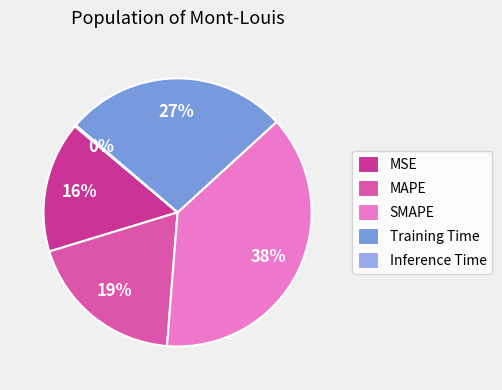

Which has a higher value, MSE or Training Time?

Training Time